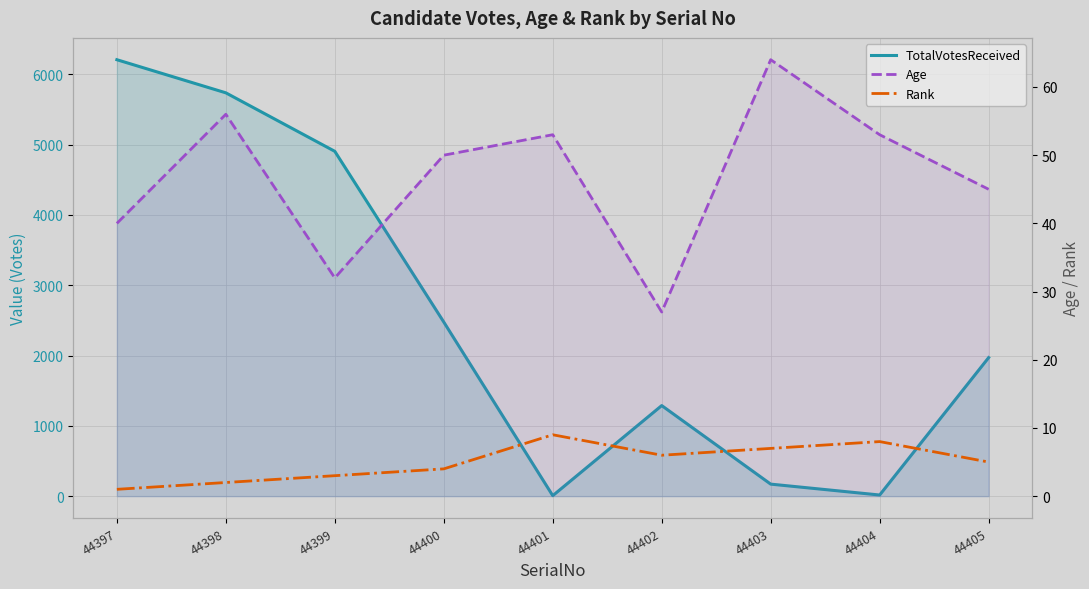

Where do TotalVotesReceived and Age first cross each other?

44400 and 44401